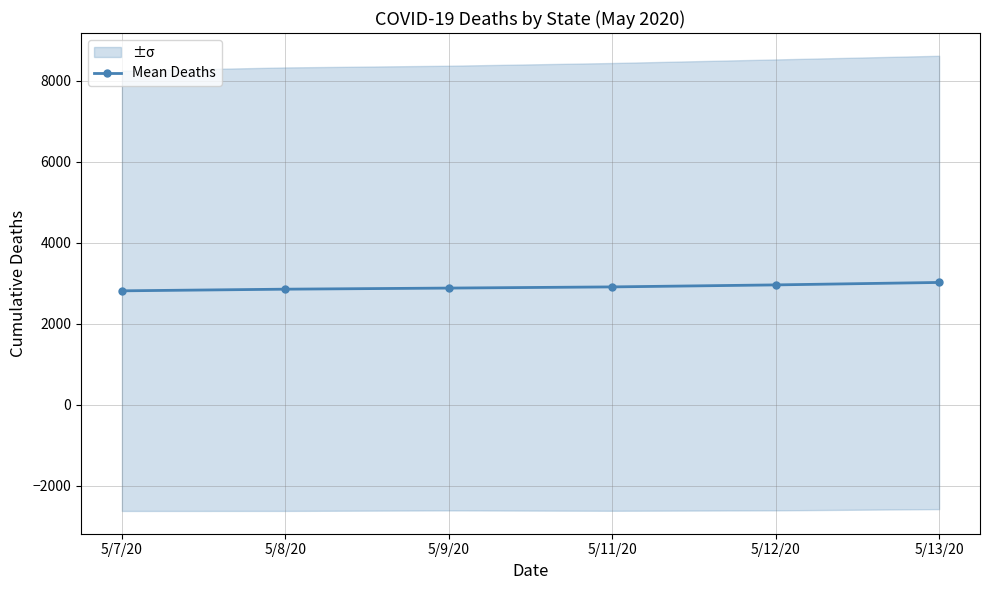

What is the value of the 5th point from the left?

2955.9